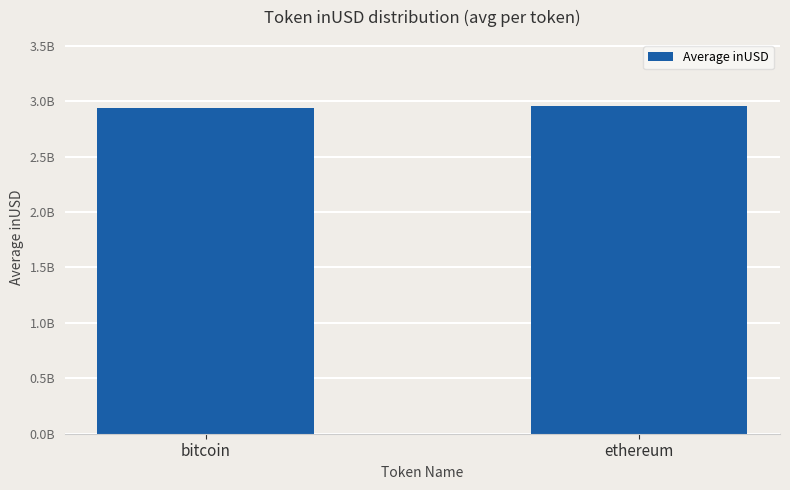

At which label does the data first exceed 2960873558?

ethereum